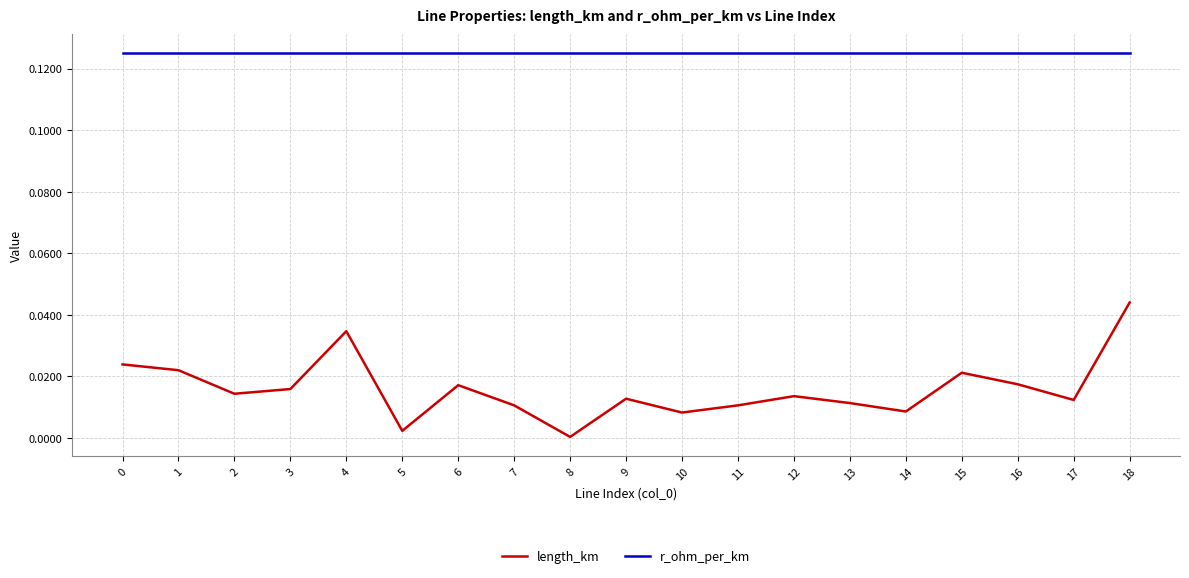

At how many categories does at least one series exceed 0?

19